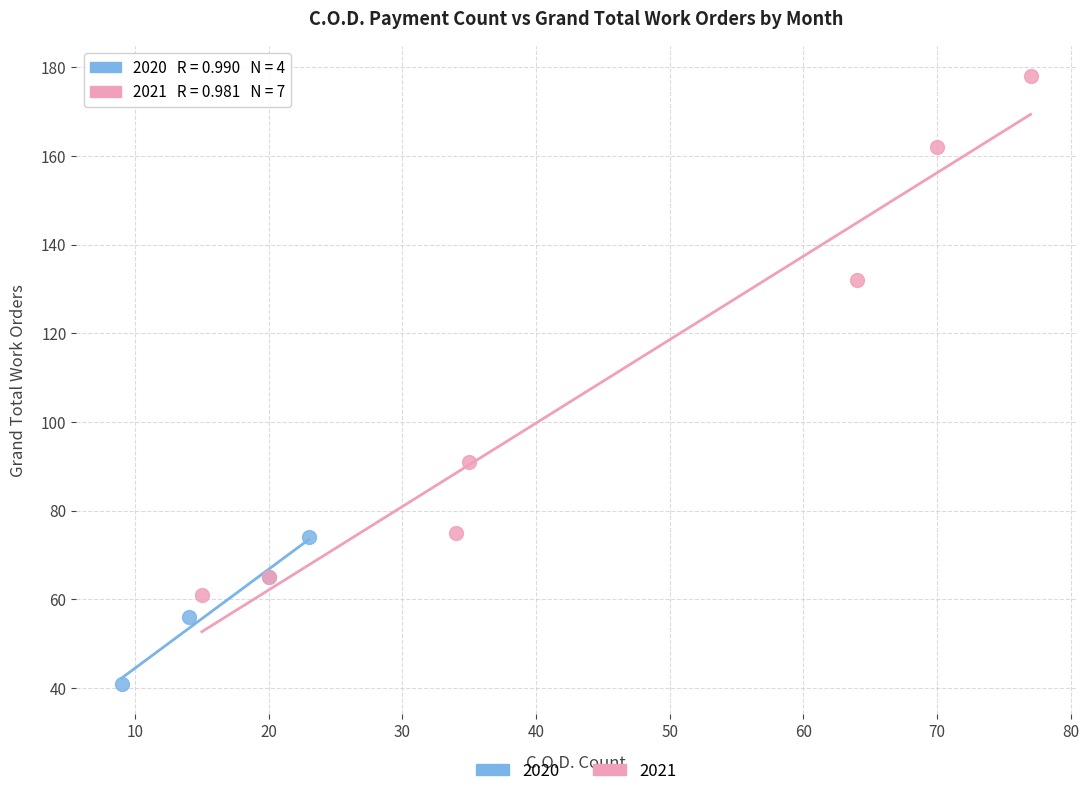

What are all the series names shown in the legend?

2020, 2021